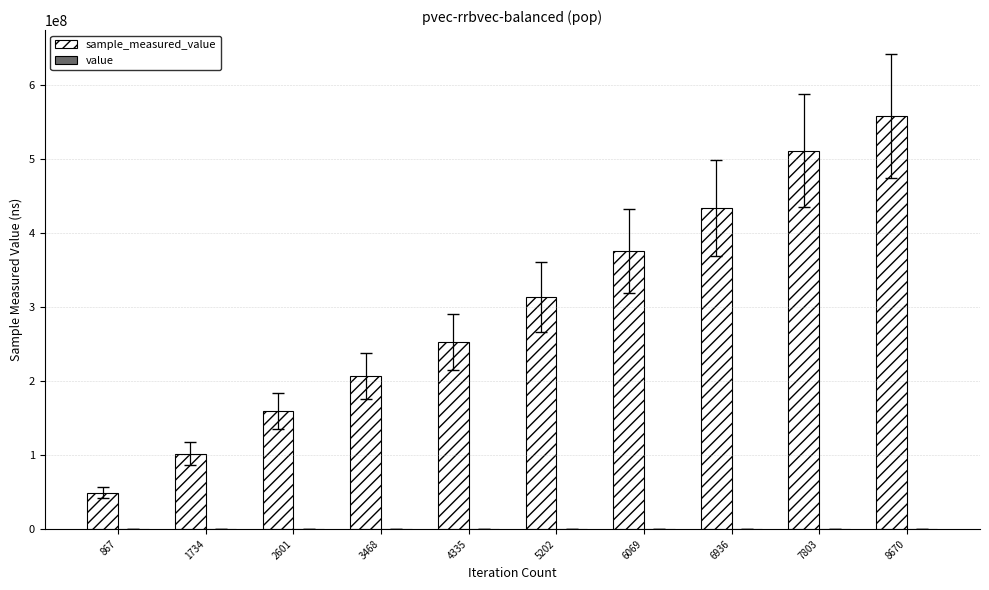

How many groups of bars are there?

10